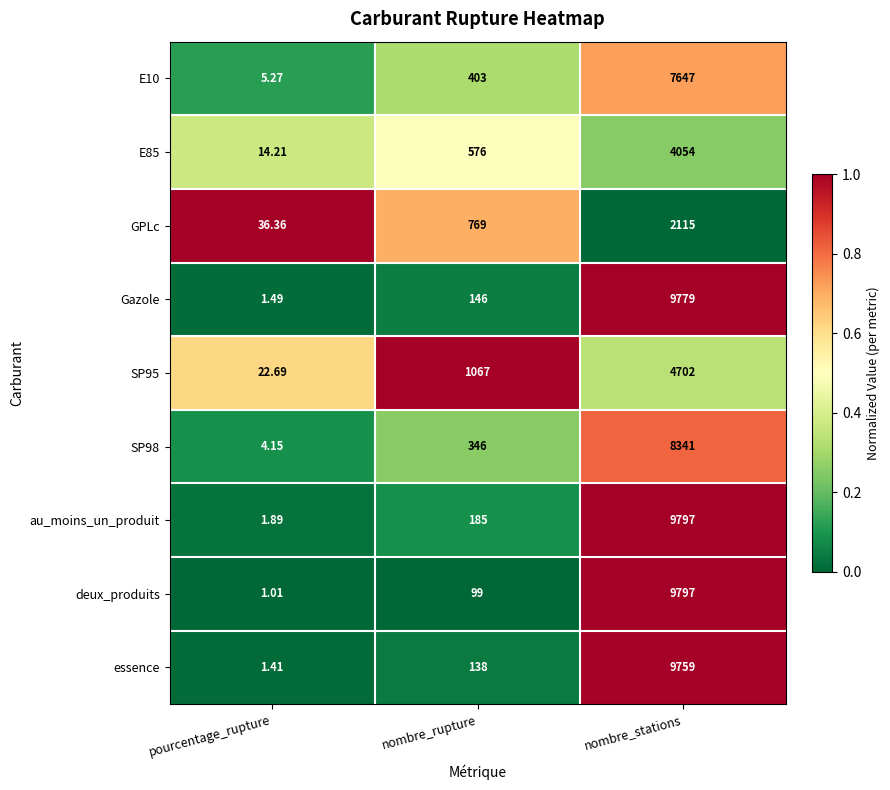

At which label is SP98 closest to 4172?

nombre_rupture